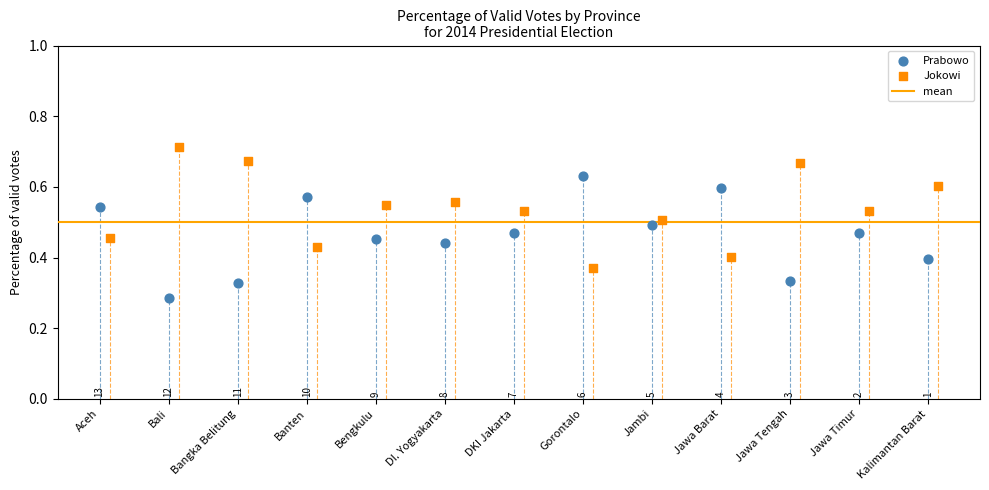

Which series reaches the maximum Y coordinate?

Jokowi